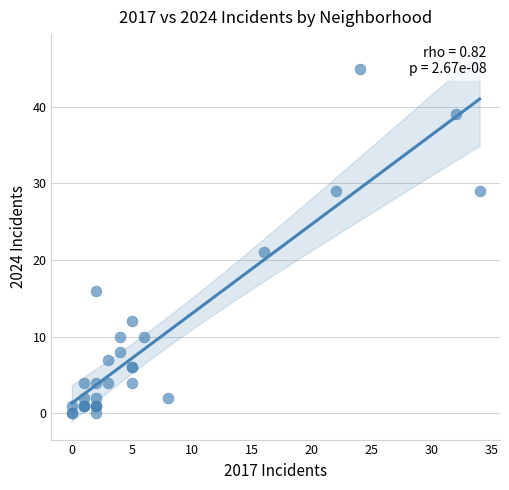

What Y value in the scatter plot is closest to 22?

21